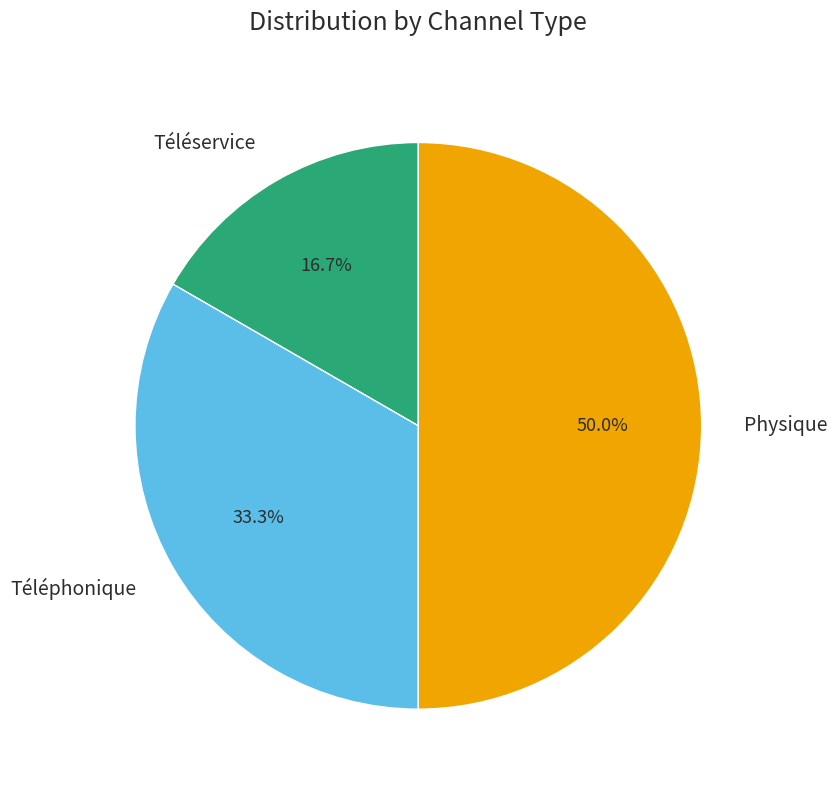

Is it true that Téléservice is 17% of the pie?

True